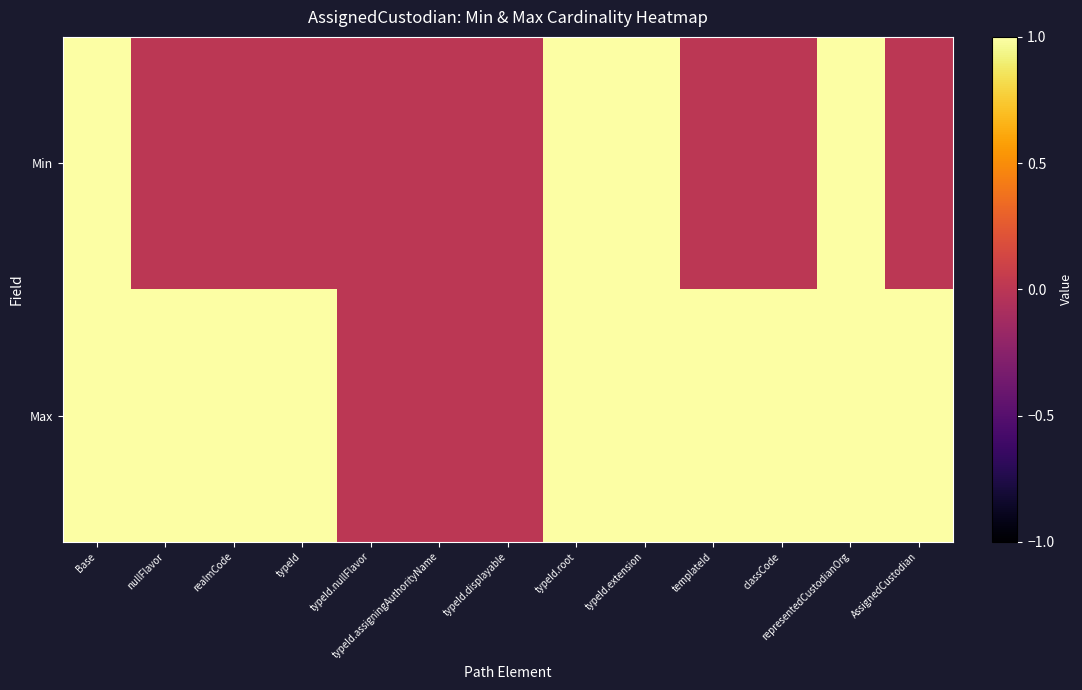

What is the spread (max minus min) of values at AssignedCustodian?

1